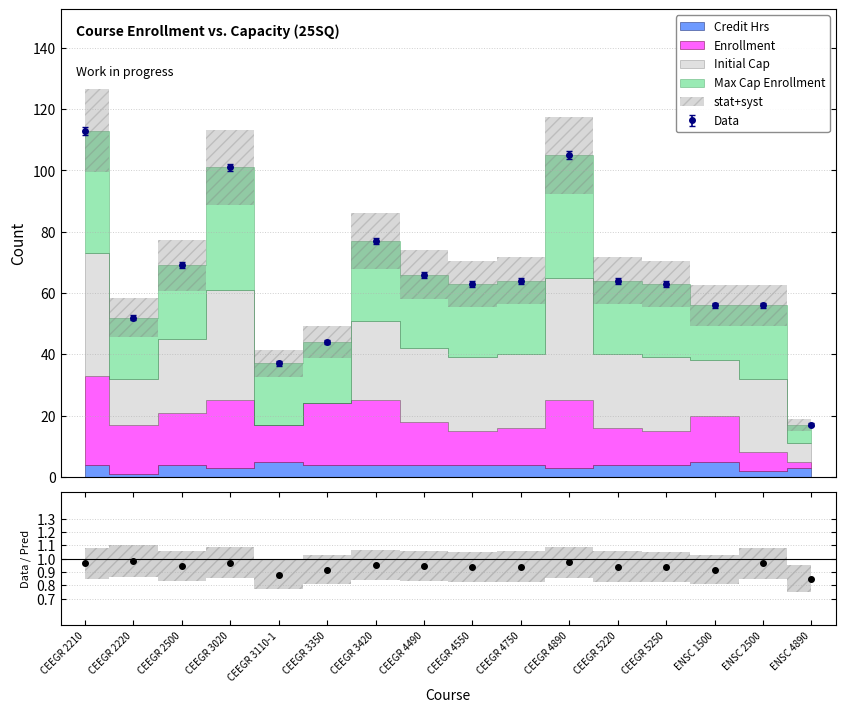

How many lines are shown in the chart?

1